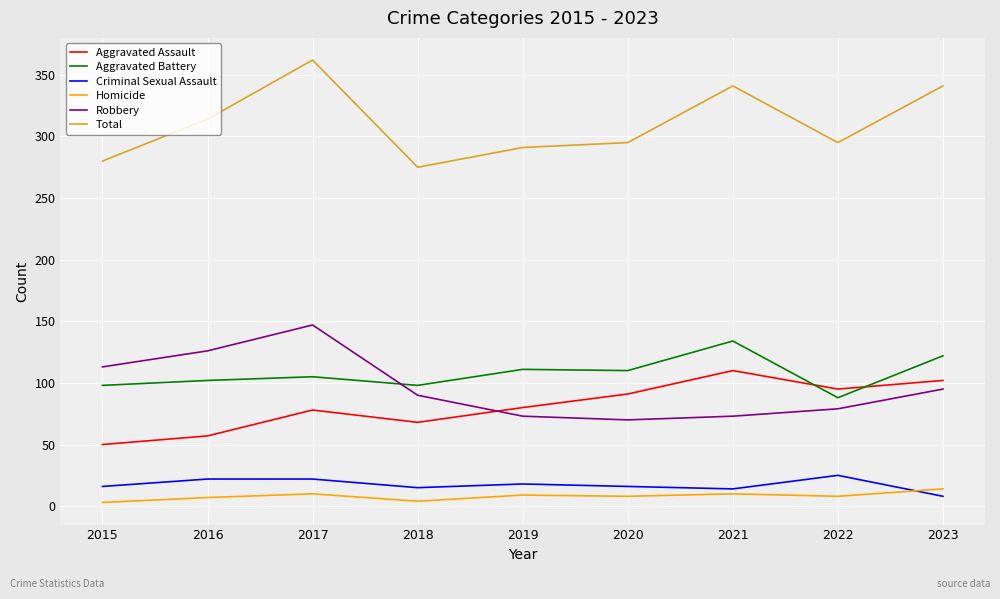

How many values in the Aggravated Battery series are below 105?

4